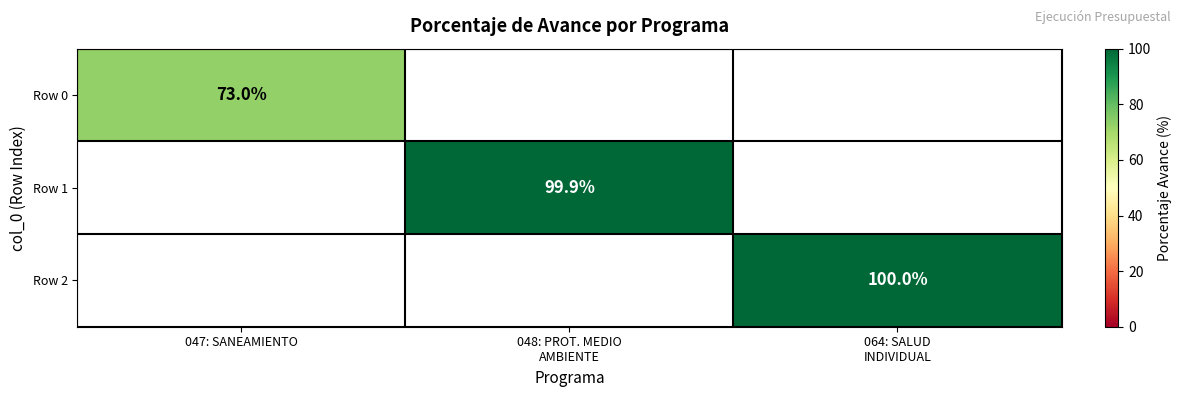

What is the maximum value shown in the chart?

100.0